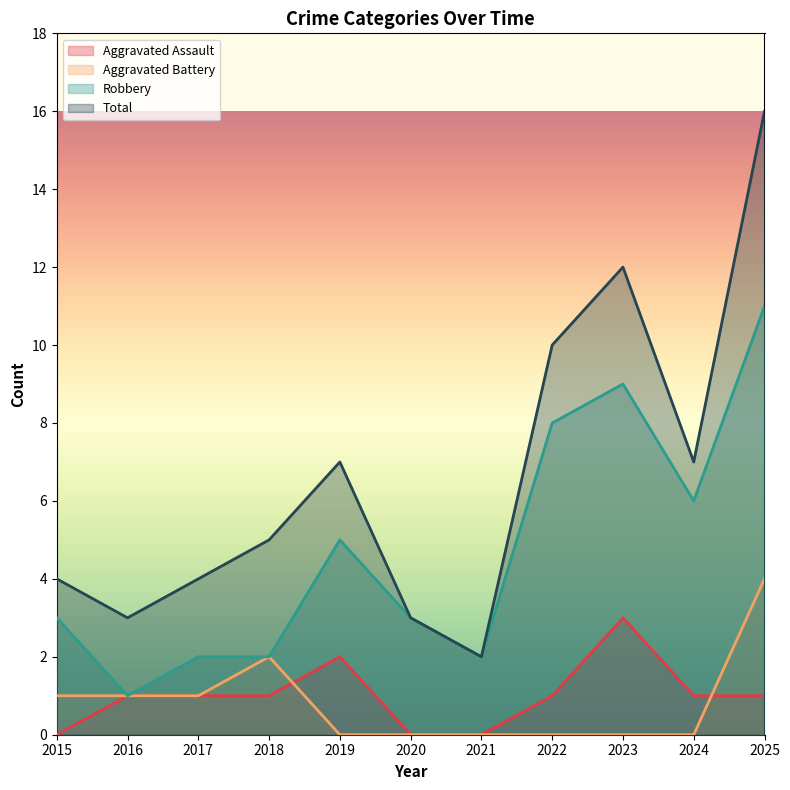

The value of Robbery at 2024 is 9. True or false?

False